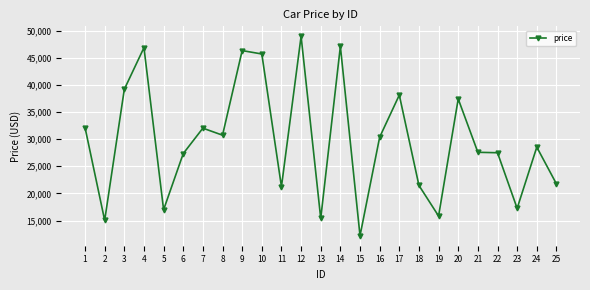

Where is the first local minimum?

2